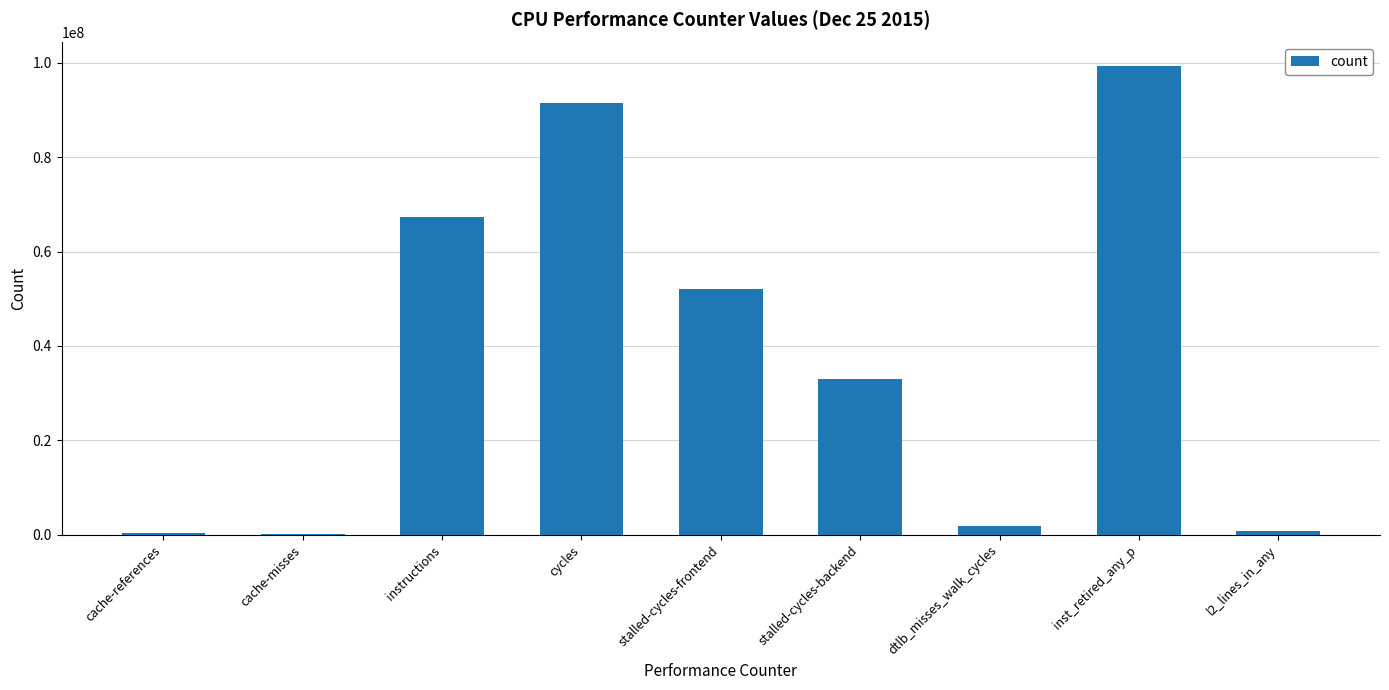

What is the difference between the values at instructions and cache-references?

67035037